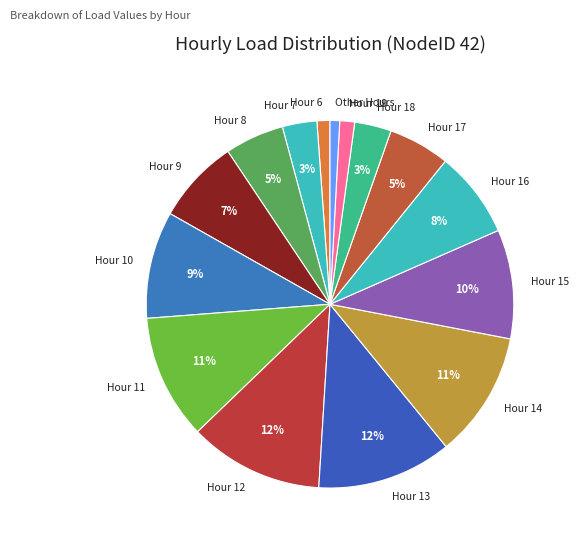

Approximately how many times larger is the value at Hour 8 compared to Hour 13?

0.4